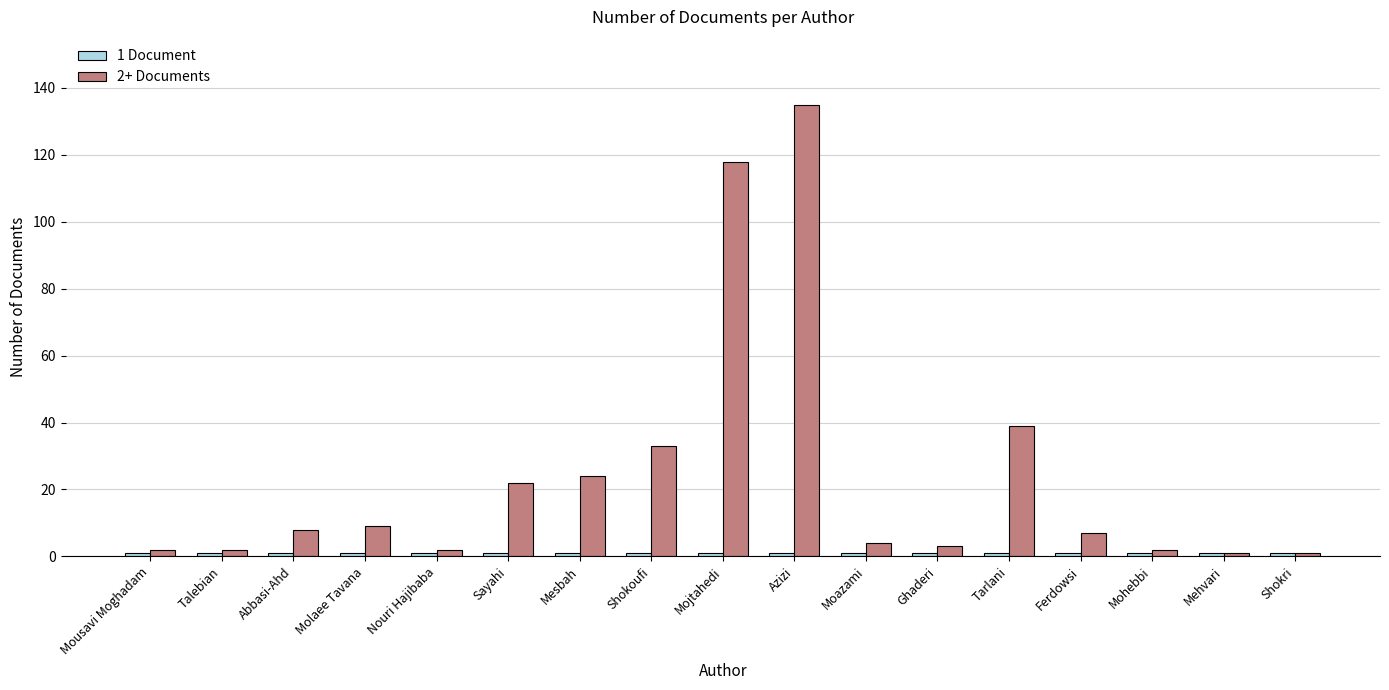

True or false: 2+ Documents has a value of 68 at Tarlani.

False